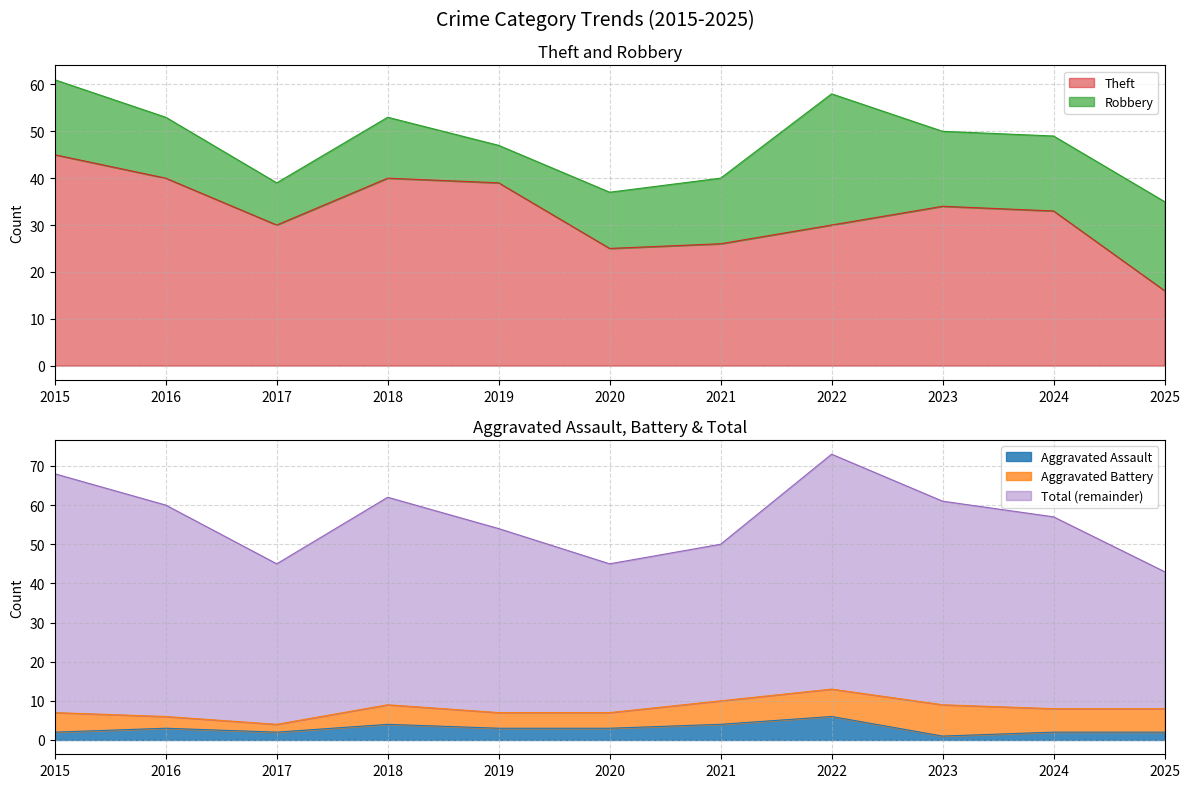

What is the sum of the Total values at 2022 and 2021?

123